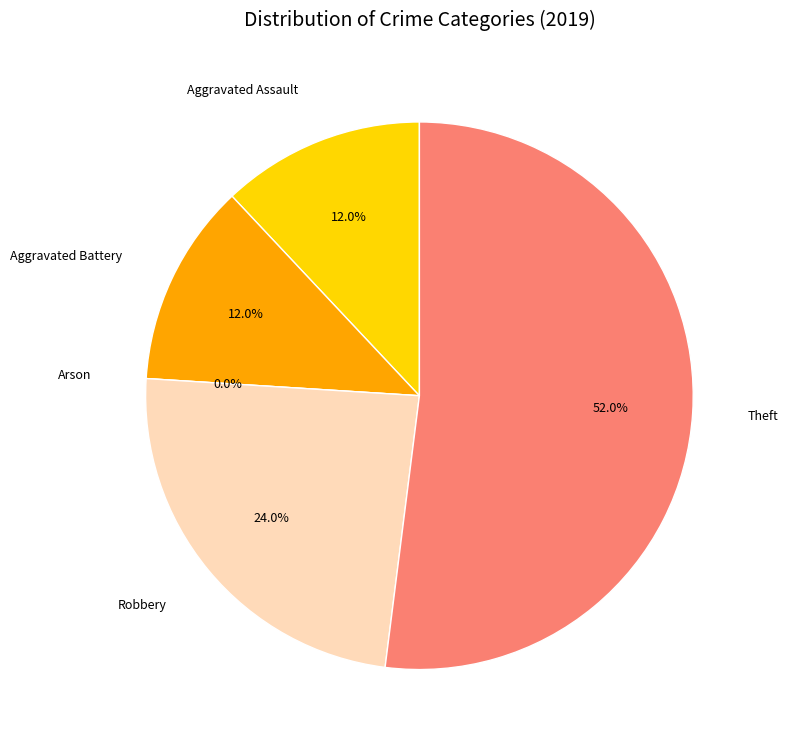

Count the number of slices in the pie.

5